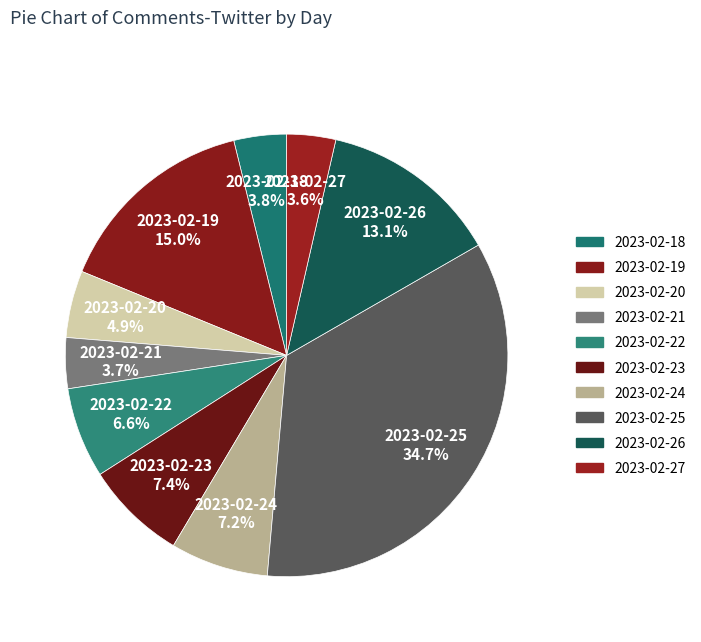

Does any single category account for the majority?

No